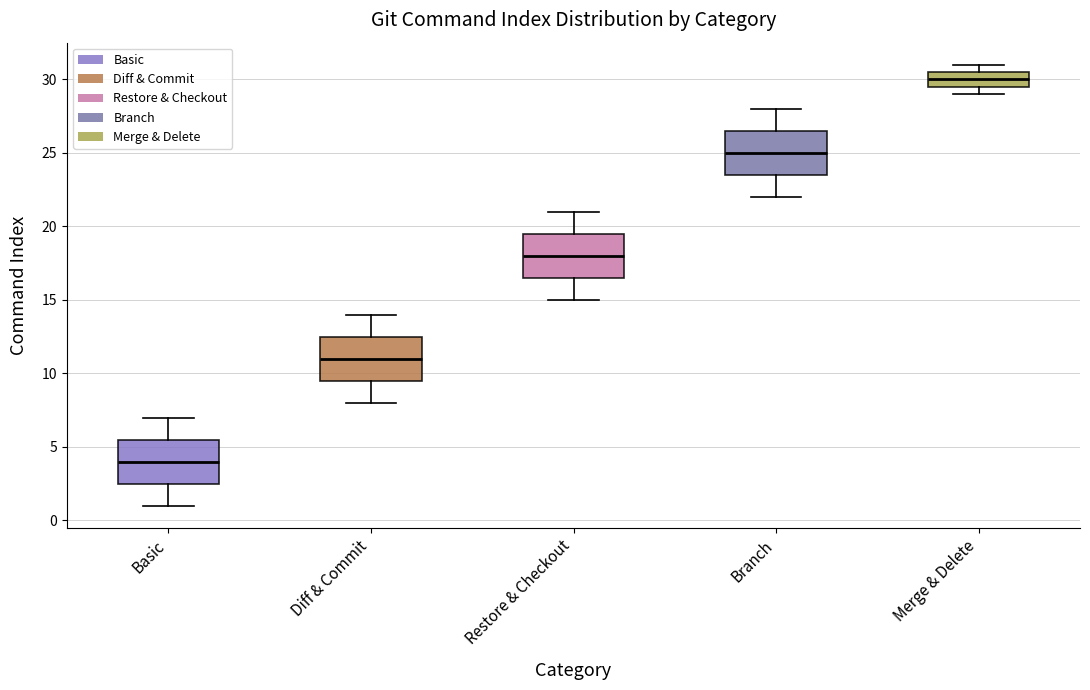

Reading left to right, read every box against the y-axis: the position of its median line, the range the box covers, and the ends of its whiskers. The values are not printed on the chart, so give them approximately, as read against the axis.

Basic: median 4.0, box 2.5 to 5.5, whiskers 1.0 to 7.0
Diff & Commit: median 11.0, box 9.5 to 12.5, whiskers 8.0 to 14.0
Restore & Checkout: median 18.0, box 16.5 to 19.5, whiskers 15.0 to 21.0
Branch: median 25.0, box 23.5 to 26.5, whiskers 22.0 to 28.0
Merge & Delete: median 30.0, box 29.5 to 30.5, whiskers 29.0 to 31.0